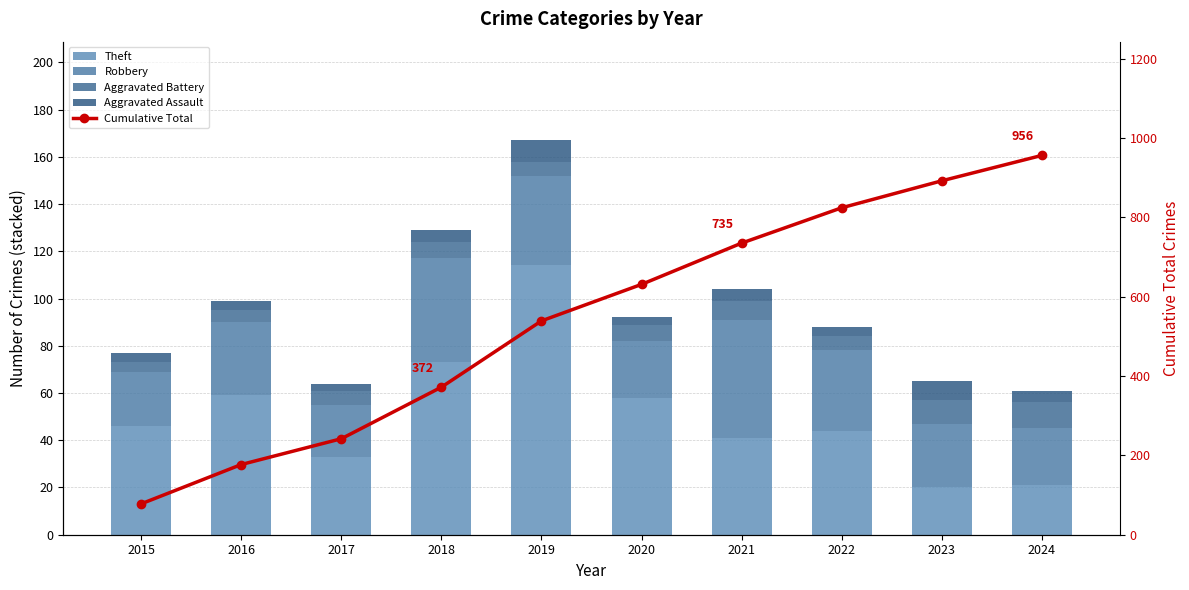

What value does the Robbery series have at 2017?

22